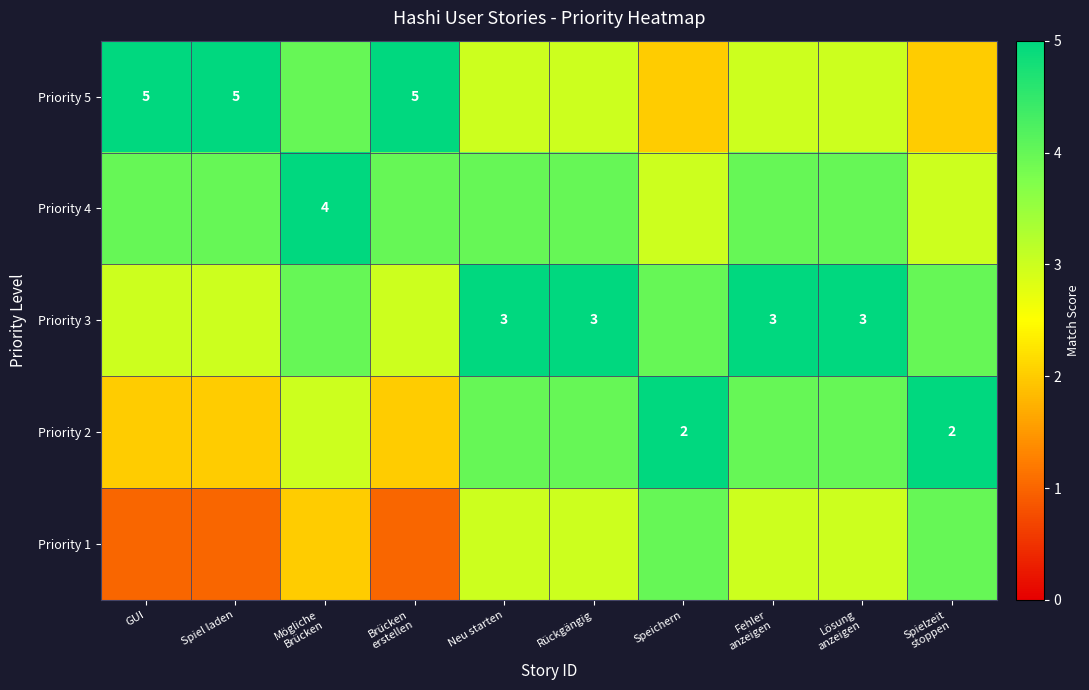

At how many categories does at least one series exceed 3?

10